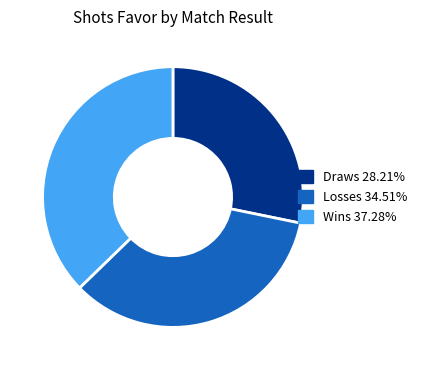

Is there any slice that represents more than half of the pie?

No